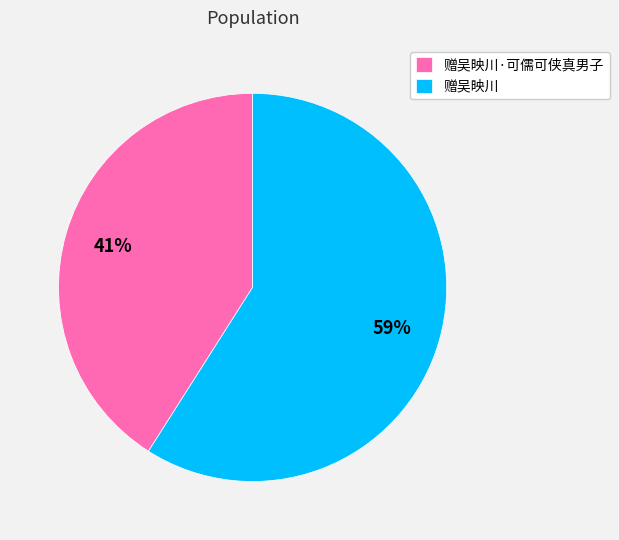

Does any single category account for the majority?

Yes